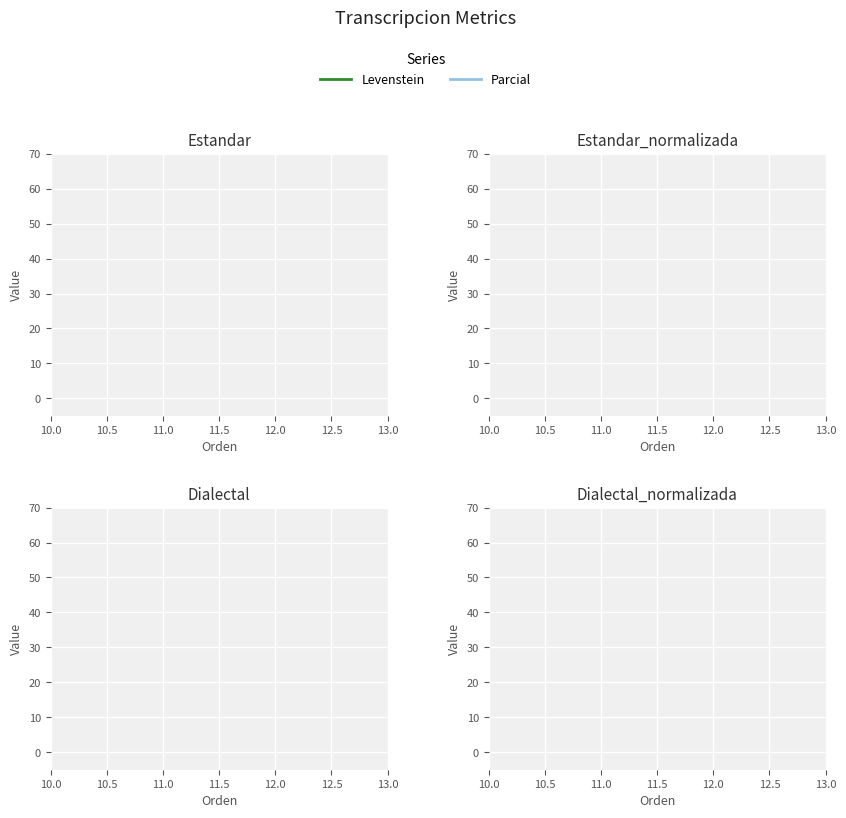

True or false: Levenstein and Parcial intersect in this chart.

False